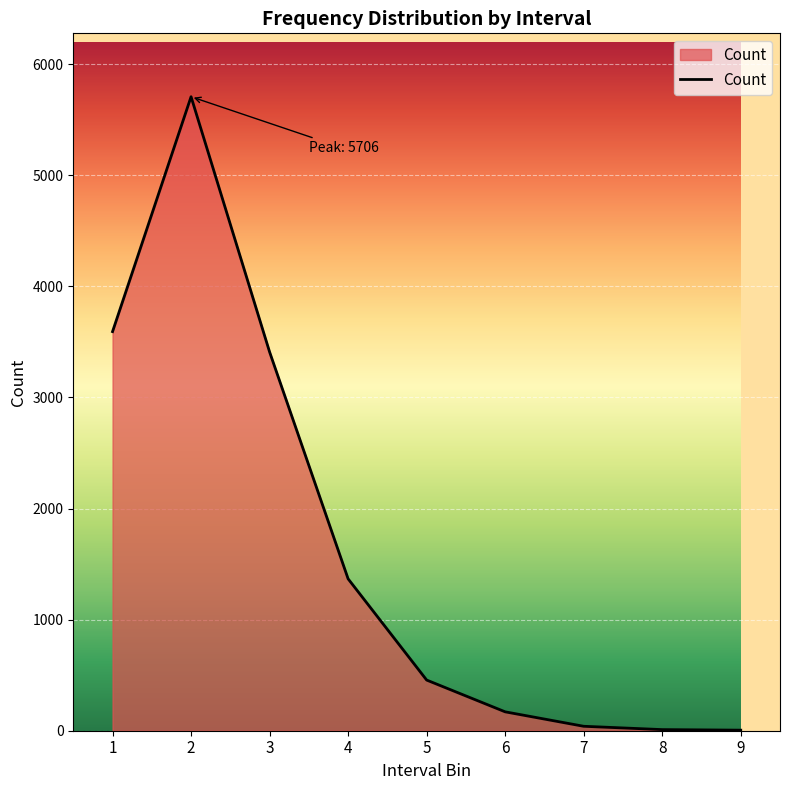

What is the change in value from 1 to 3?

-183